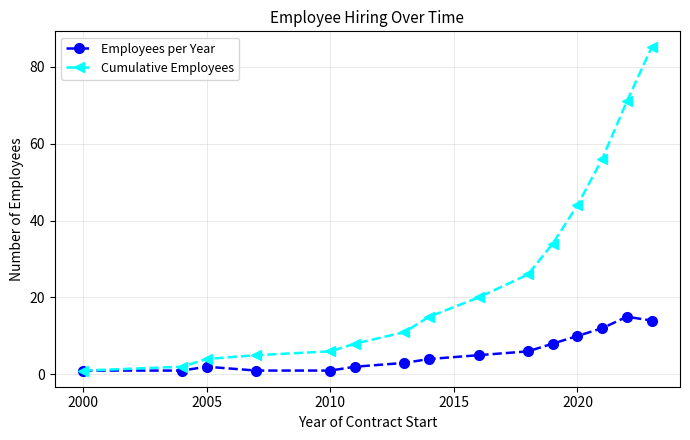

At how many categories does at least one series exceed 42?

4